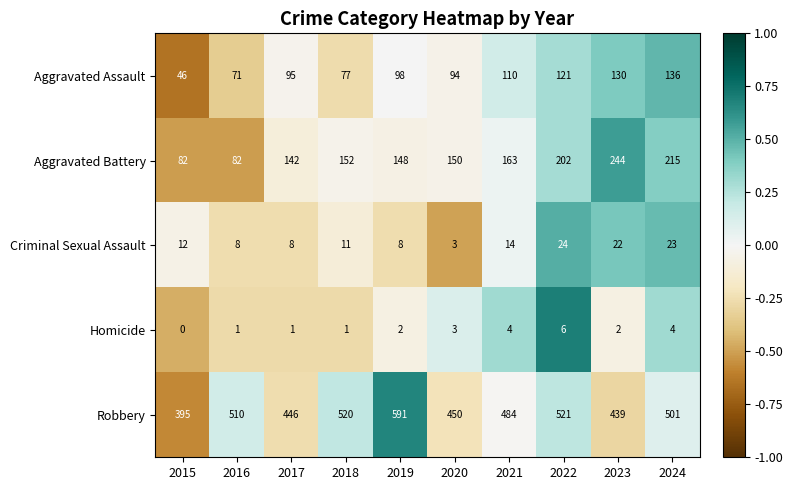

The Robbery series shows 634 at 2015. True or false?

False